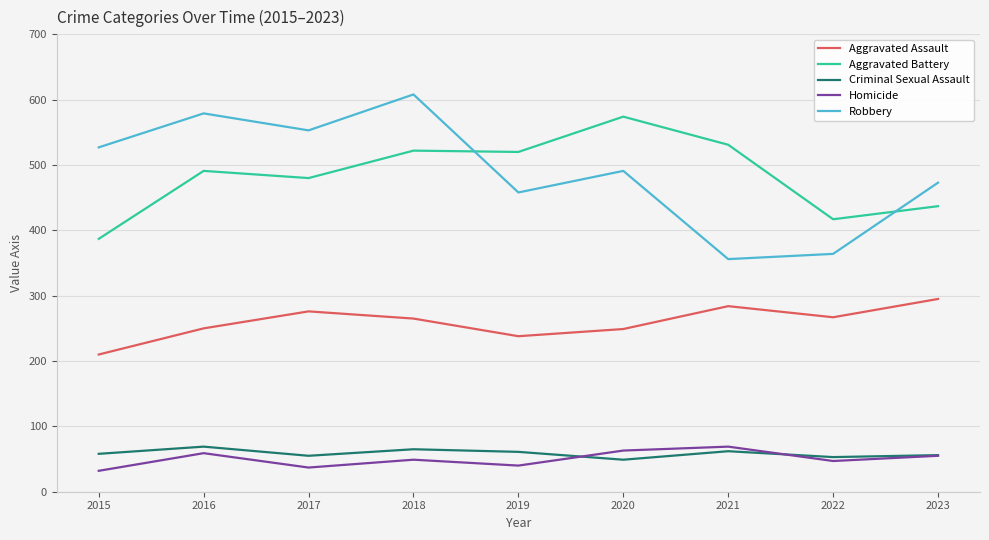

Rank the series at 2021 from highest to lowest value.

Aggravated Battery, Robbery, Aggravated Assault, Homicide, Criminal Sexual Assault